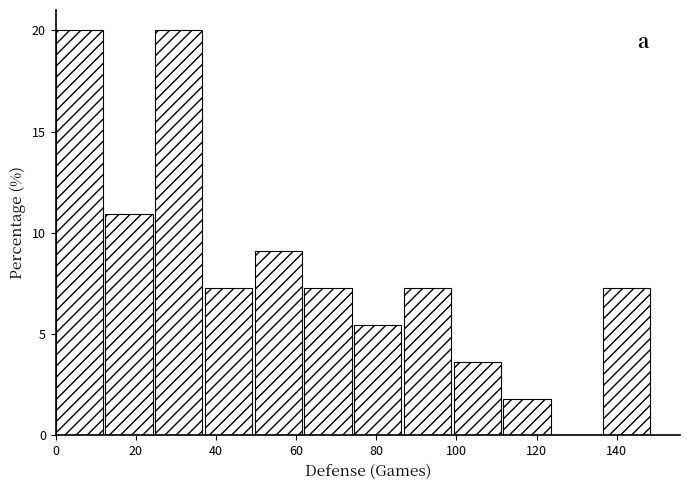

Reading left to right, list every bar in this chart as the range it spans on the x-axis followed by its height. Neither the bar edges nor the heights are printed on the chart, so give them approximately, as read against the axes.

0 to 12: 20.0
12 to 24: 11.0
24 to 38: 20.0
38 to 50: 7.5
50 to 62: 9.0
62 to 74: 7.5
74 to 86: 5.5
86 to 100: 7.5
100 to 112: 3.5
112 to 124: 2.0
124 to 136: 0
136 to 150: 7.5